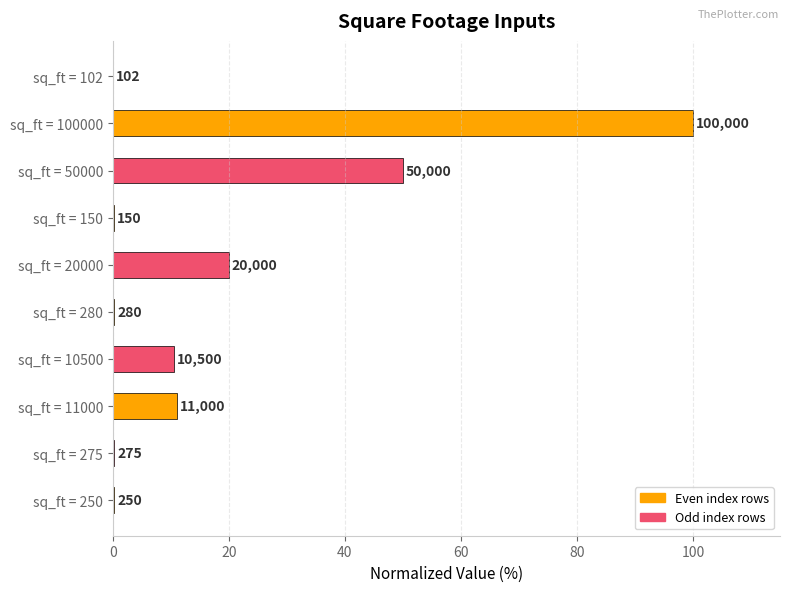

Are the bars horizontal?

Yes